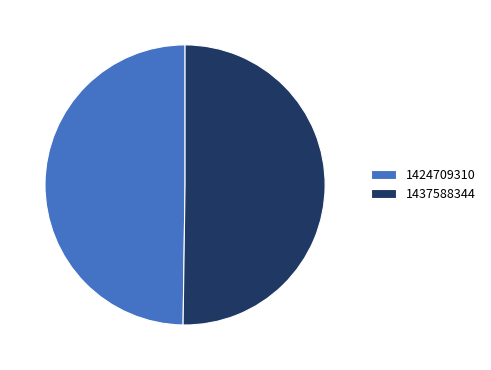

Approximately how many times larger is the value at 1424709310 compared to 1437588344?

1.0